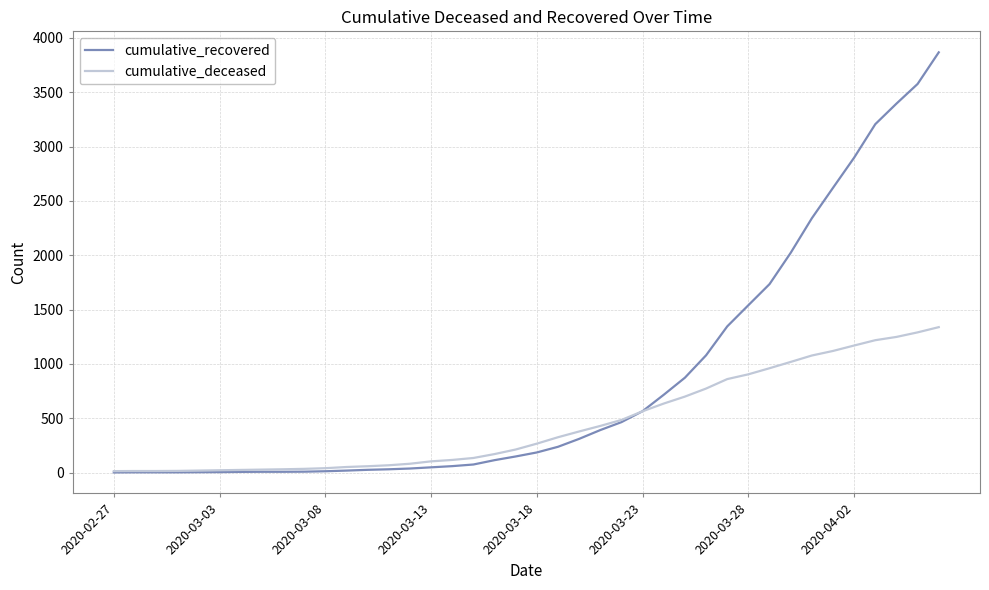

Which series has the largest range (max minus min)?

cumulative_recovered